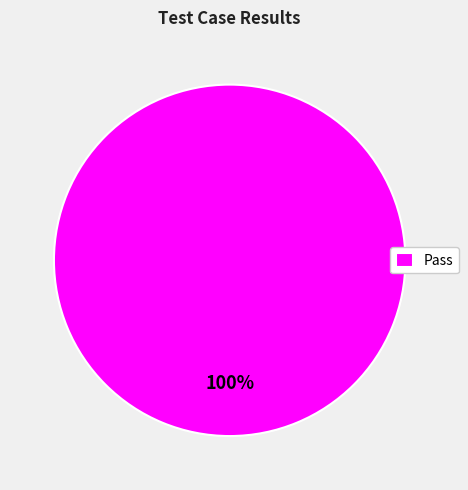

The Pass slice represents 100% of the pie. True or false?

True